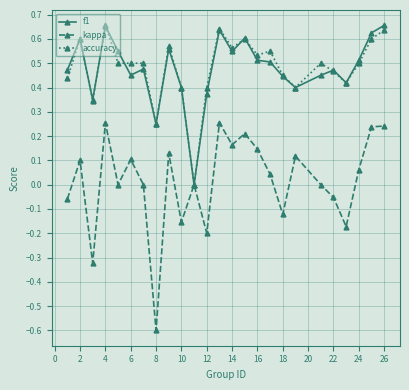

Is this an area chart (filled region under the line)?

No